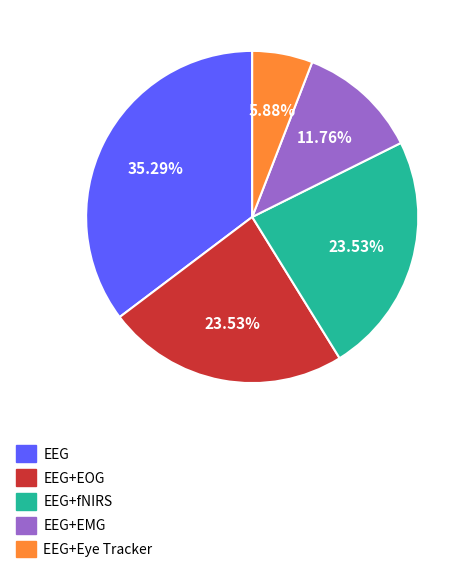

Is there a majority slice in this chart?

No